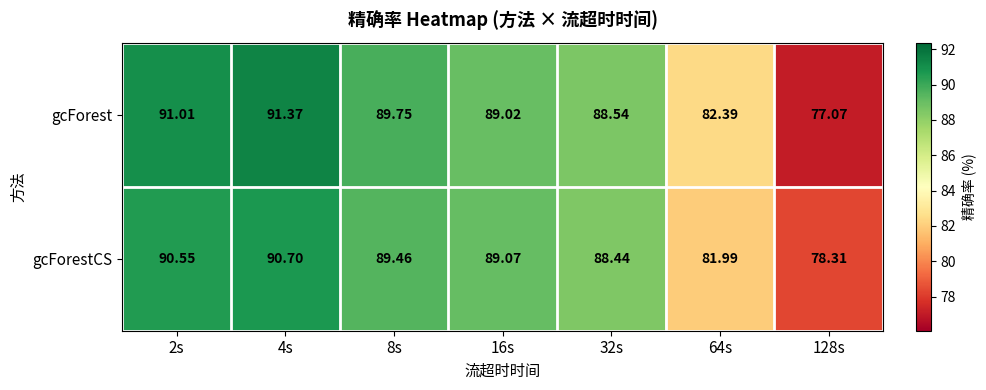

Which series has the largest total across all categories?

gcForest